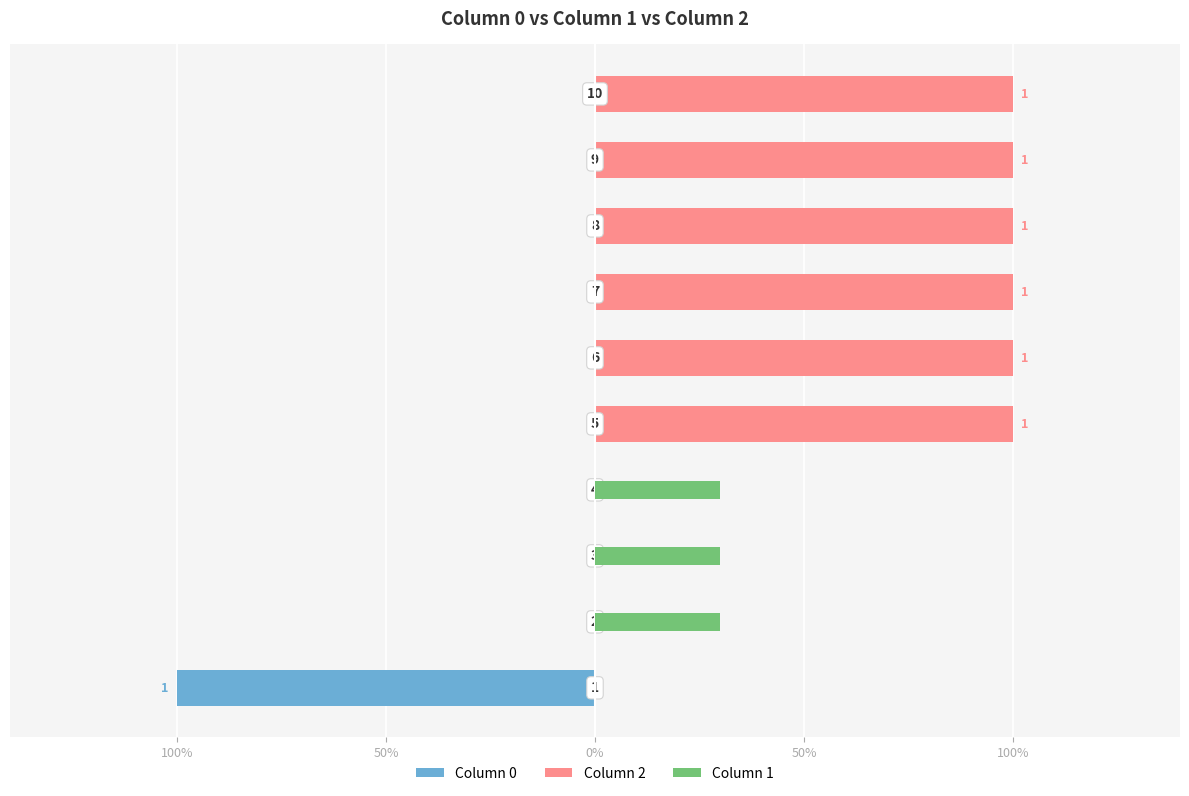

Is it true that 0 equals 0.5 at 3?

False